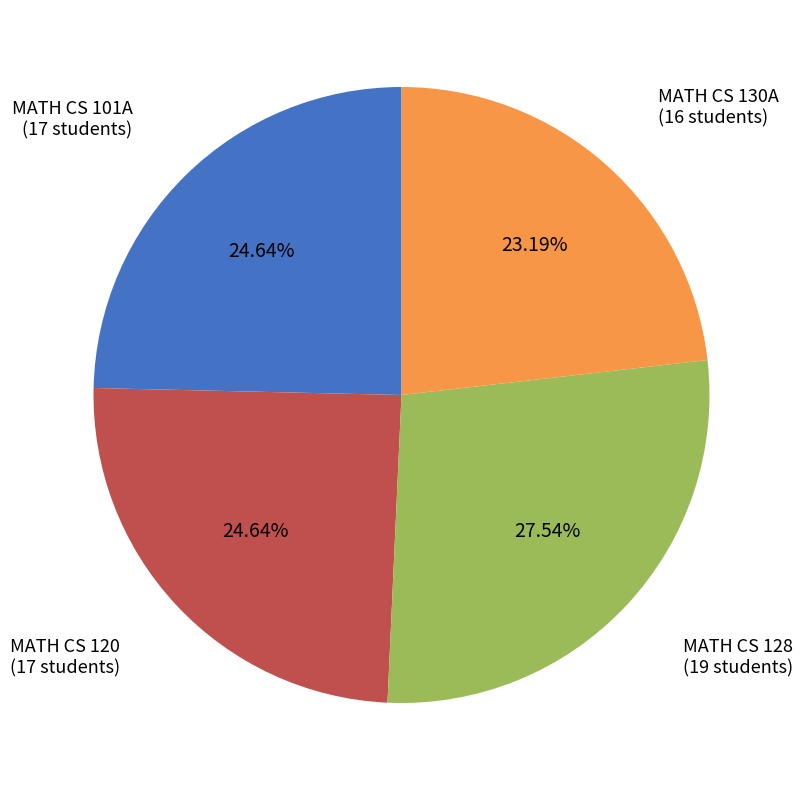

Count the number of slices in the pie.

4